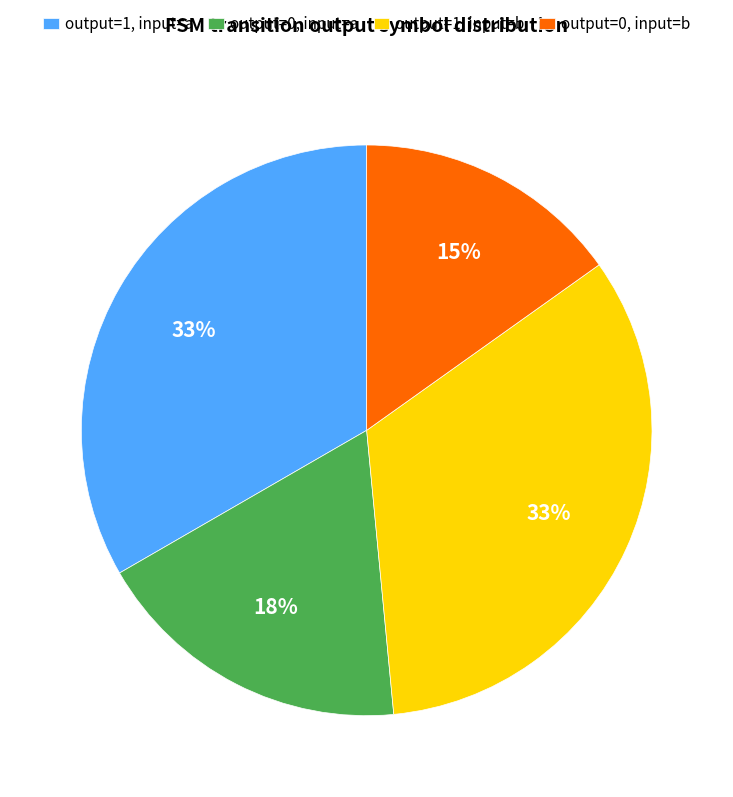

To the nearest percent, what is the difference between the output=0, input=a and output=1, input=b slice percentages?

15%